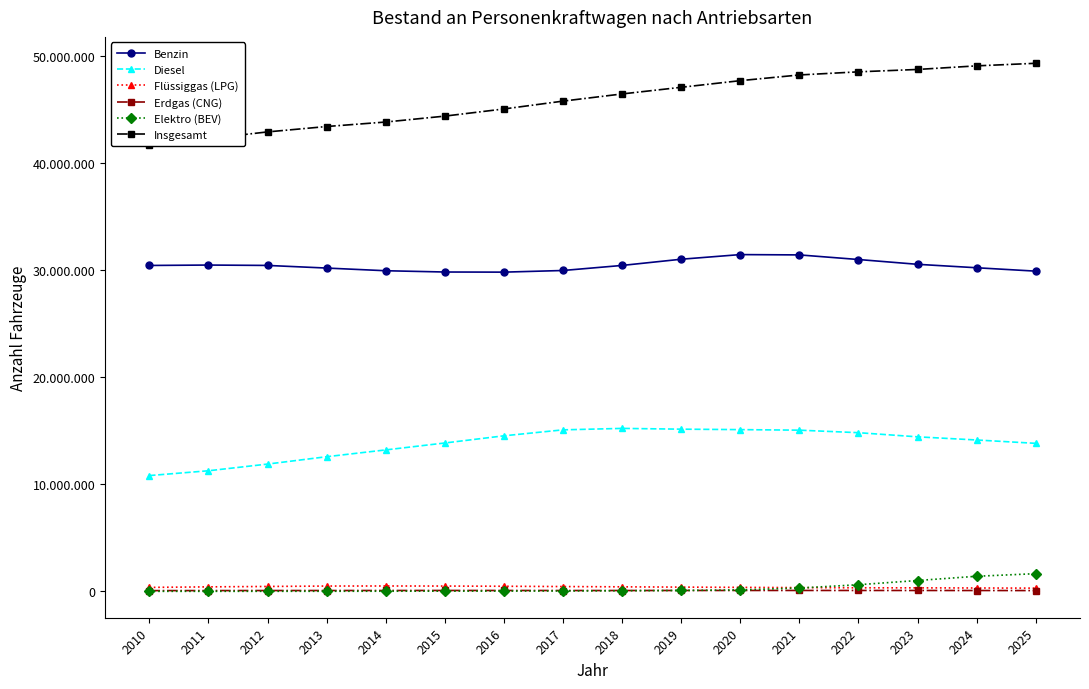

List the labels in order of Diesel value, smallest first.

2010, 2011, 2012, 2013, 2014, 2025, 2015, 2024, 2023, 2016, 2022, 2021, 2017, 2020, 2019, 2018